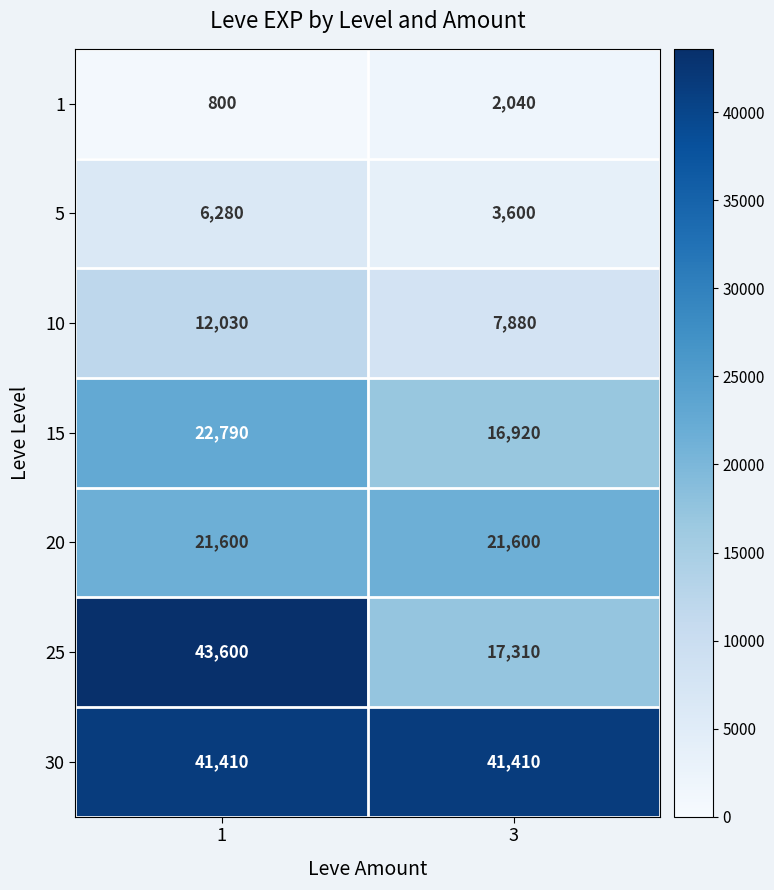

At which category is the sum across all series the highest?

1